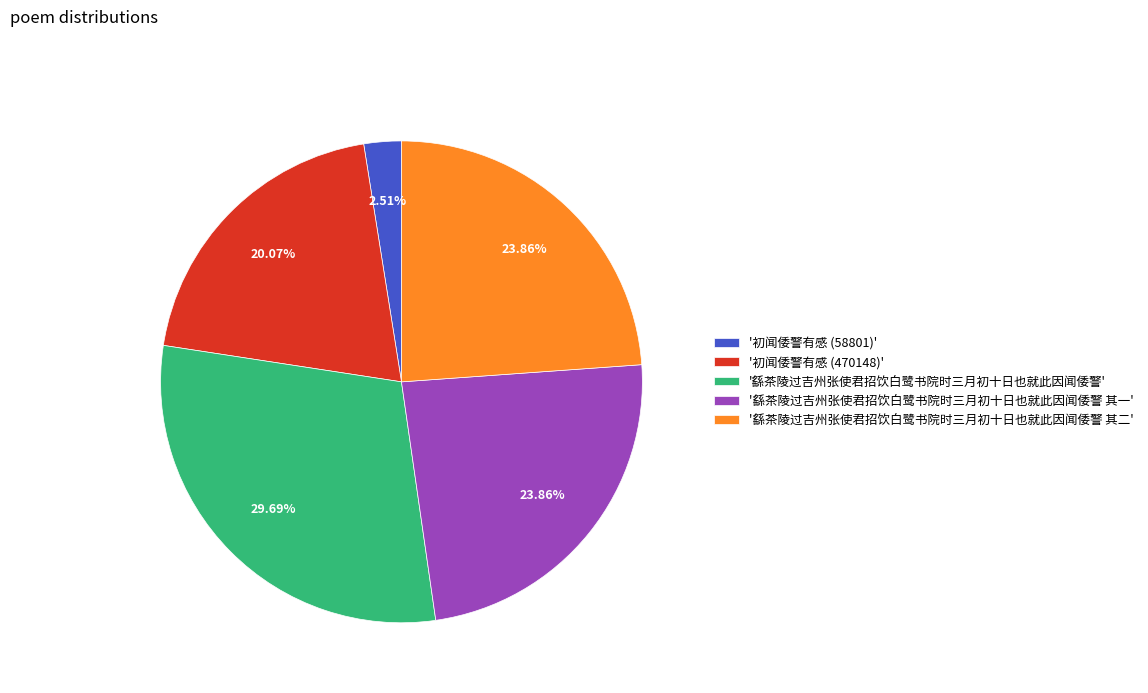

Do '繇茶陵过吉州张使君招饮白鹭书院时三月初十日也就此因闻倭警' and '初闻倭警有感 (58801)' together represent more than half of the pie?

No